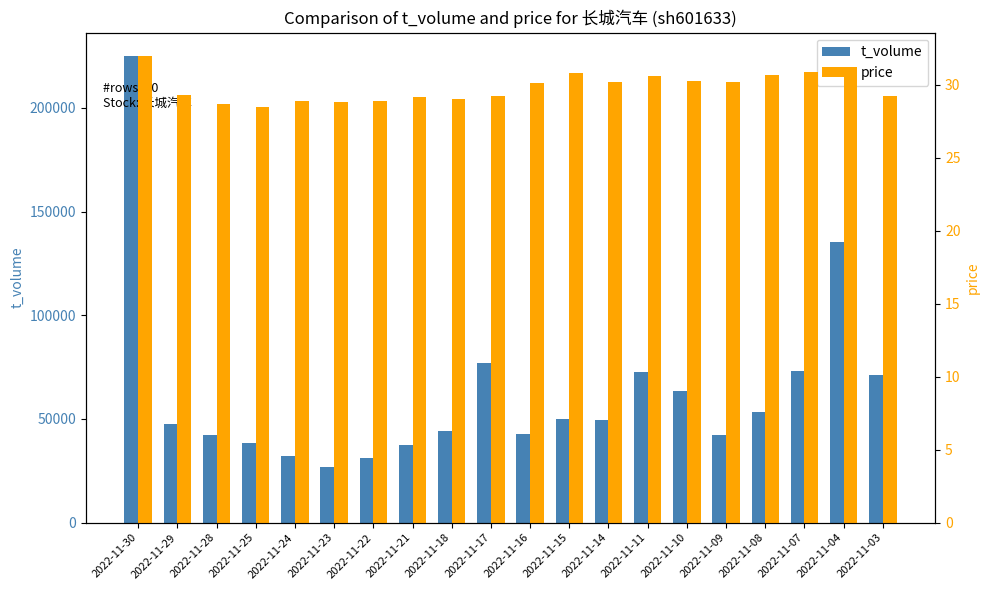

Rank the series at 2022-11-14 from lowest to highest value.

price, t_volume